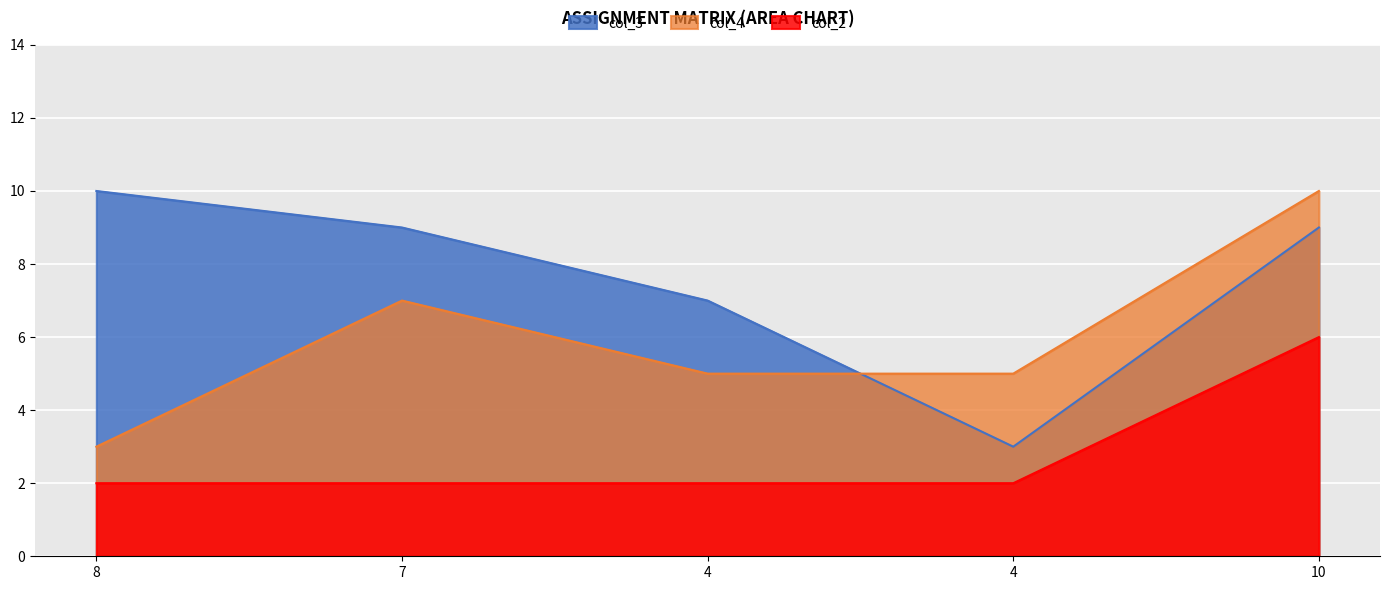

Rank the series by their maximum value, from lowest to highest.

col_2, col_3, col_4